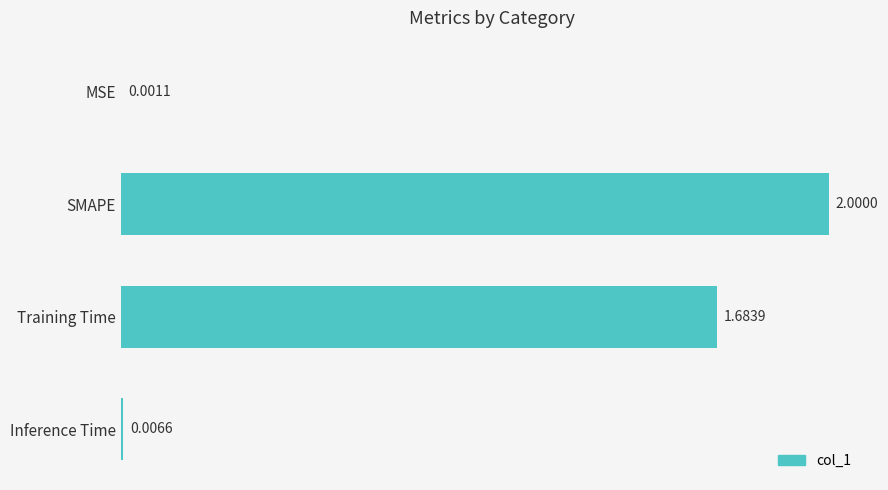

Are the bars horizontal?

Yes